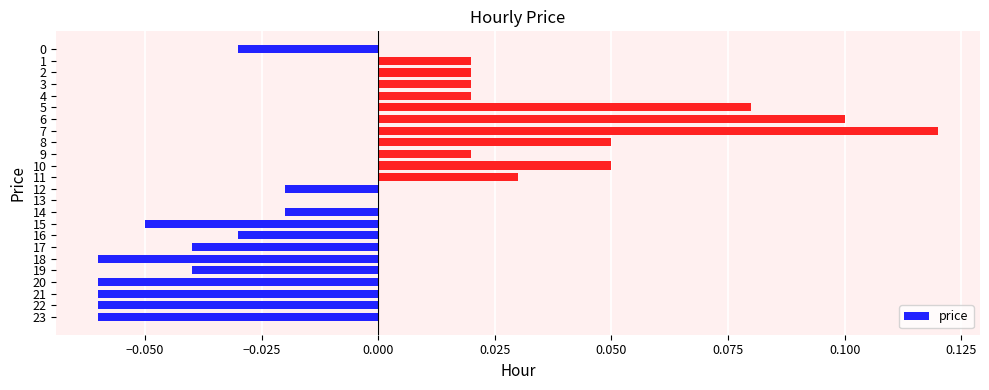

Are the bars grouped side by side (vs. stacked)?

No